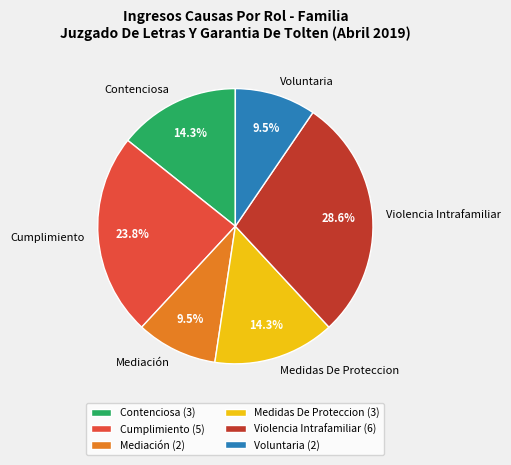

Combined, do Cumplimiento and Violencia Intrafamiliar account for over 50%?

Yes